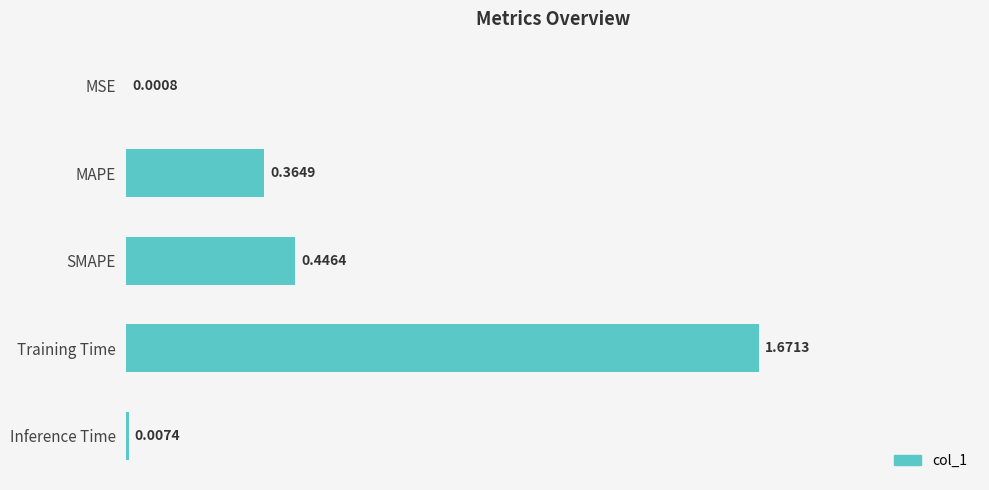

What is the change in value from MAPE to Training Time?

+1.3